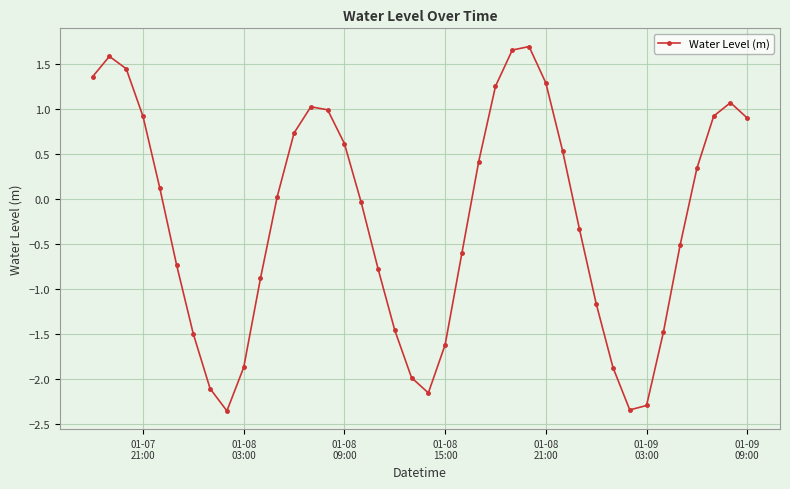

What is the maximum value shown in the chart?

1.7